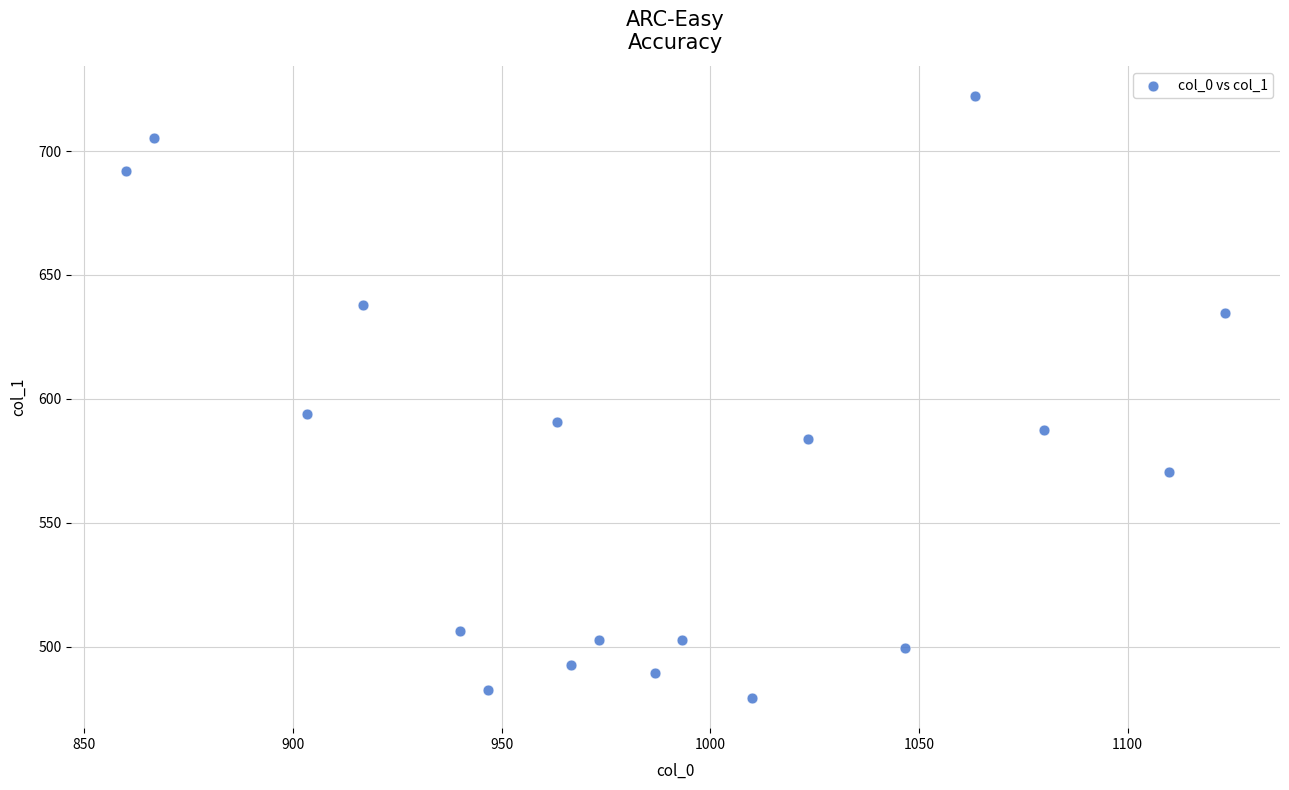

What is the range of X values (max minus min)?

263.3